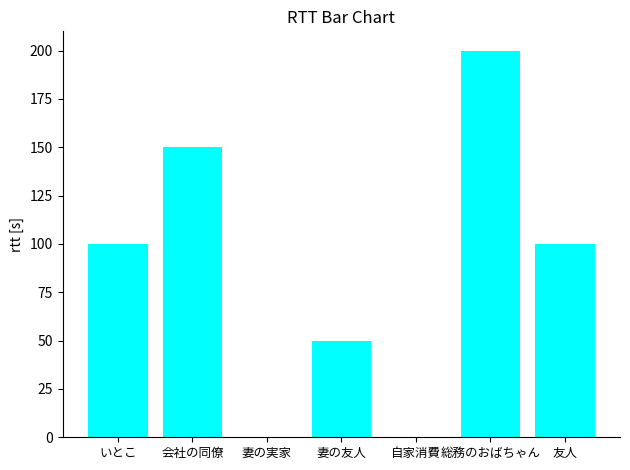

Which has a higher value, いとこ or 妻の友人?

いとこ